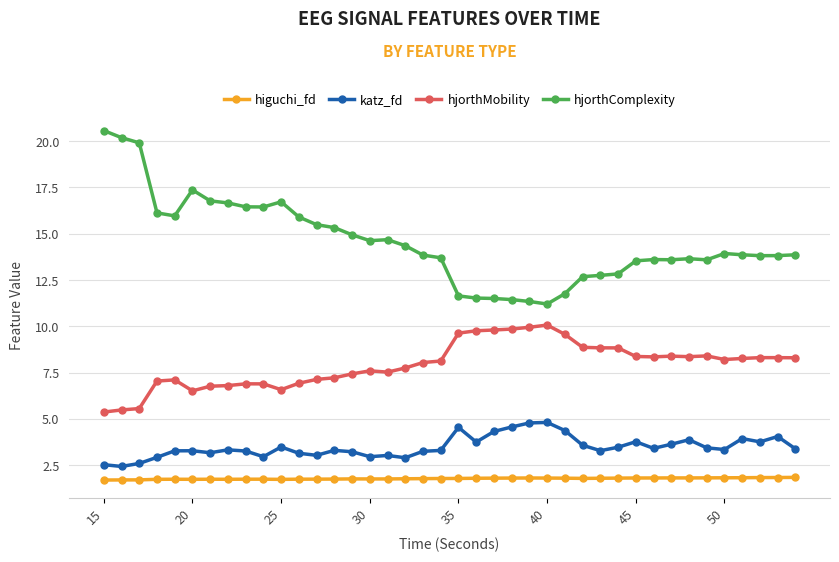

Which series has the widest spread of values?

hjorthComplexity